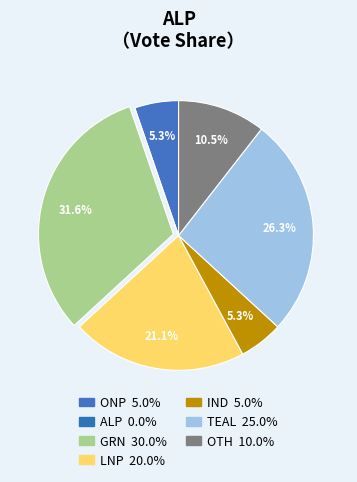

Which category has the smallest portion of the pie?

ALP